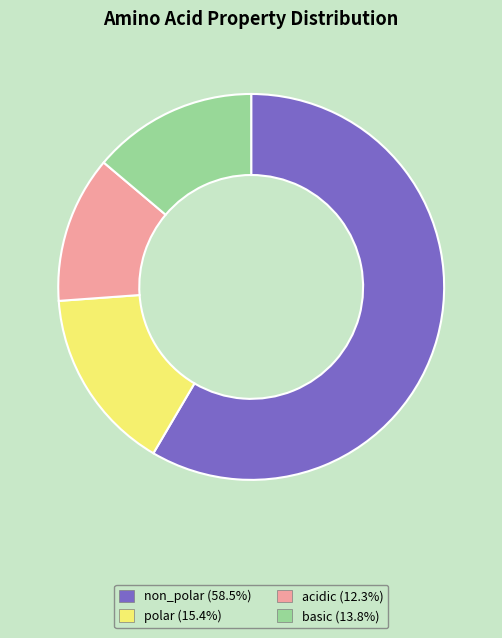

Is it true that non_polar is 67% of the pie?

False